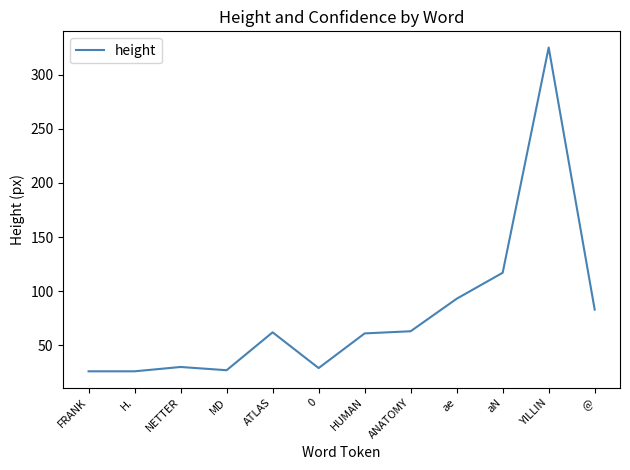

Which label corresponds to the largest value in the chart?

YILLIN